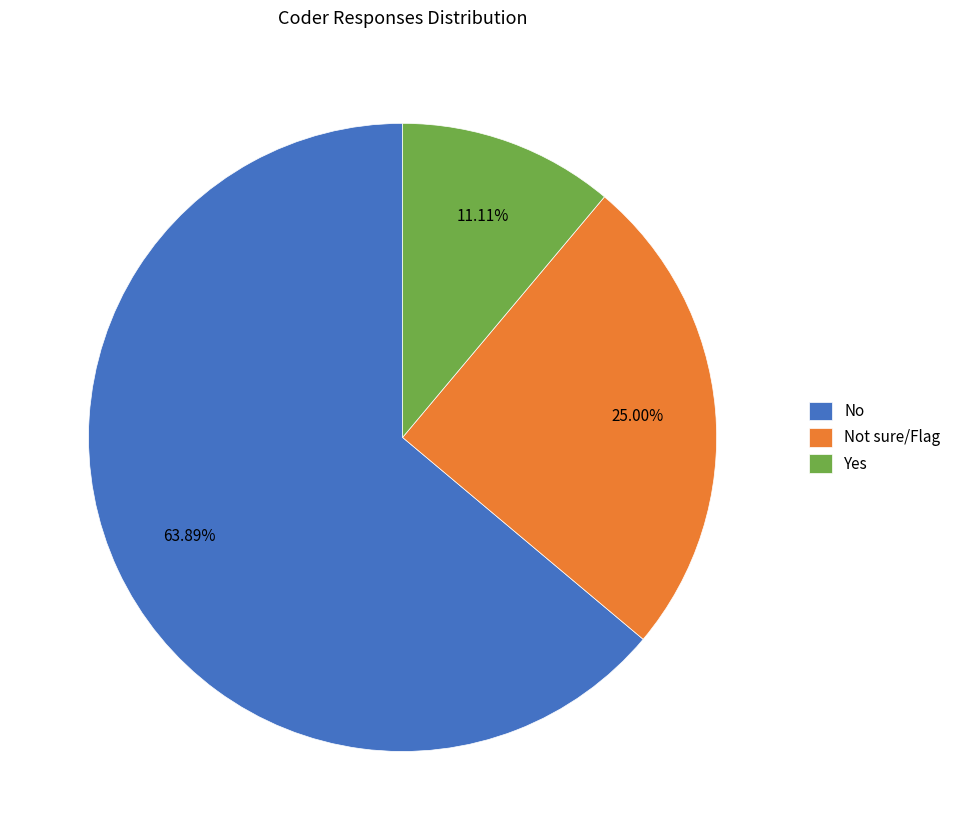

Is it true that No is 64% of the pie?

True